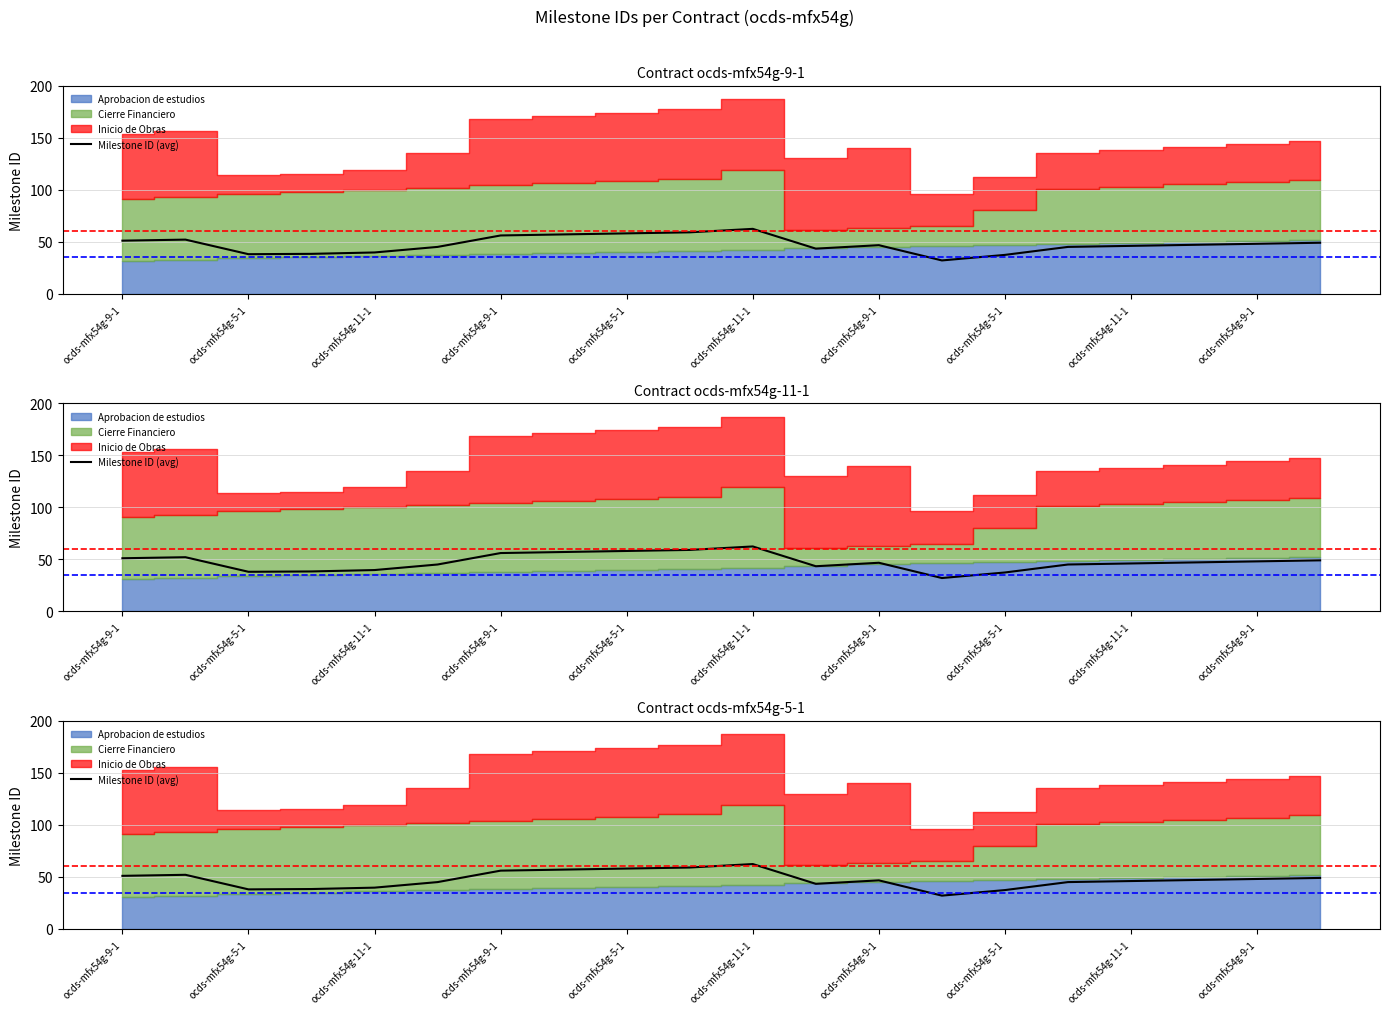

Reading right to left, transcribe all the data shown in this chart.

49.0	48.0	47.0	46.0	45.0	37.3	32.0	46.7	43.3	62.3	59.0	58.0	57.0	56.0	45.0	39.7	38.3	38.0	52.0	51.0